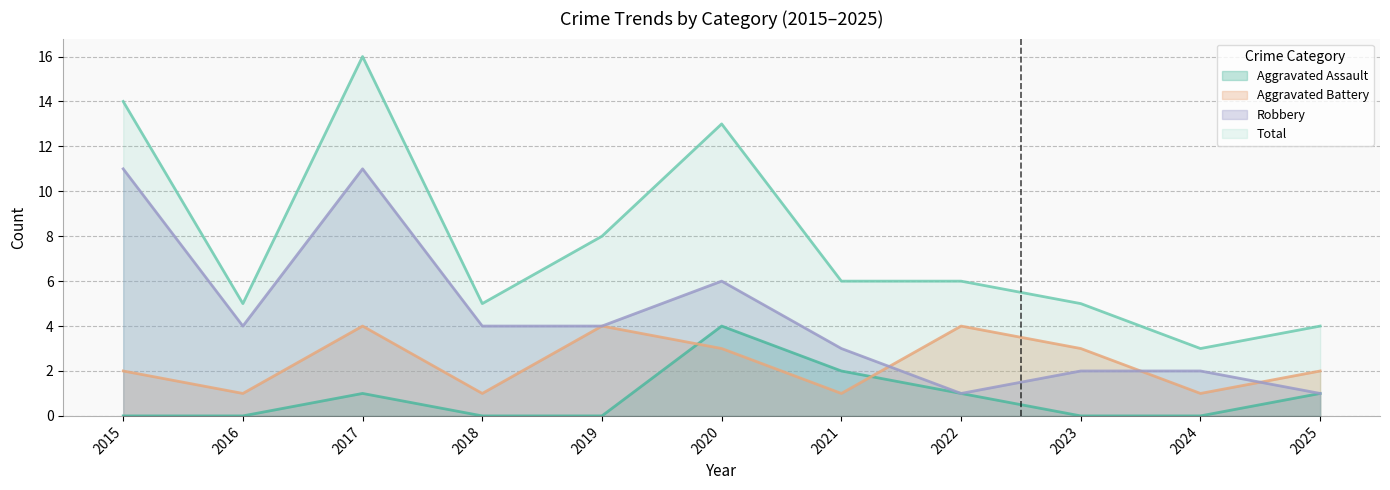

At which category is the sum across all series the highest?

2017